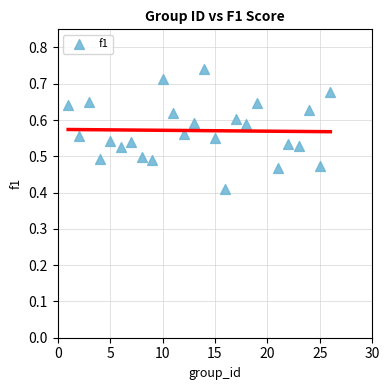

What is the range of Y values (max minus min)?

0.3